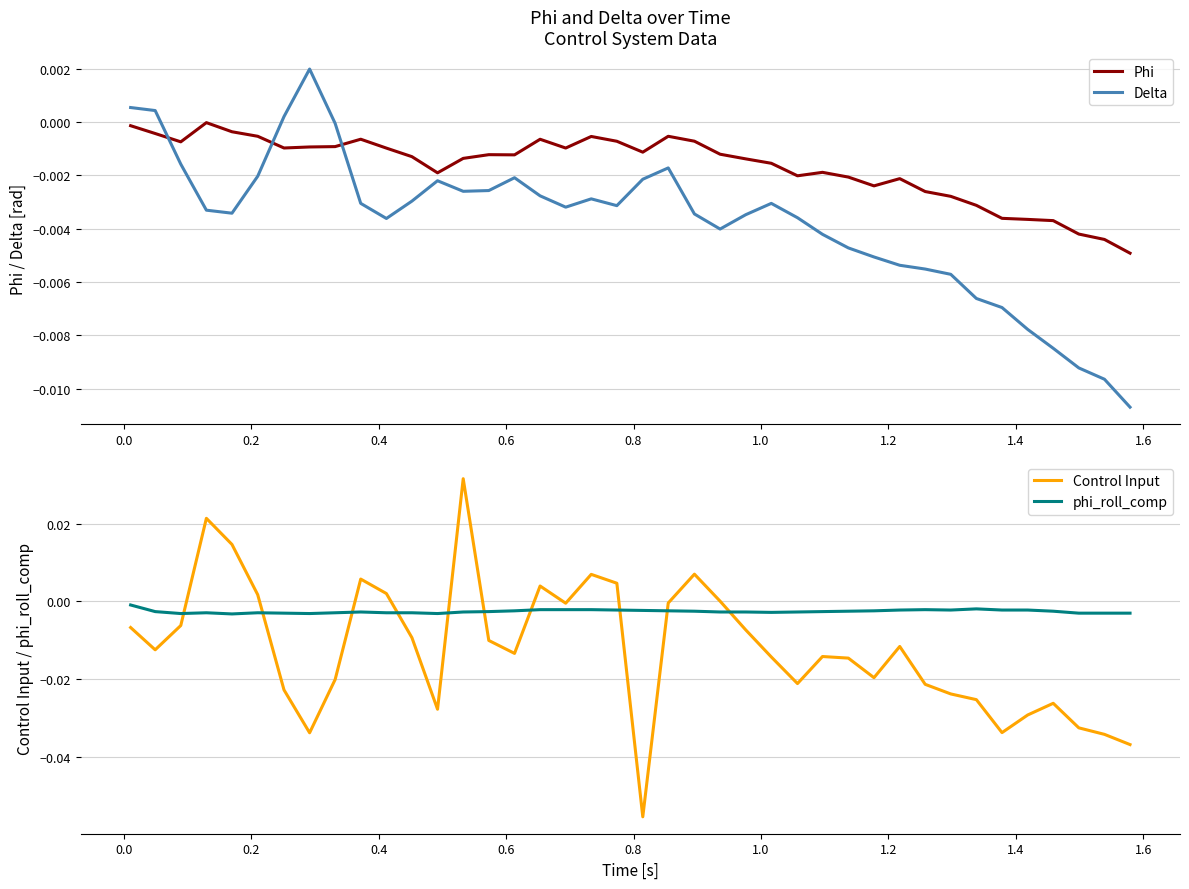

After their last crossing, which series has the higher values: Control Input or phi_roll_comp?

phi_roll_comp